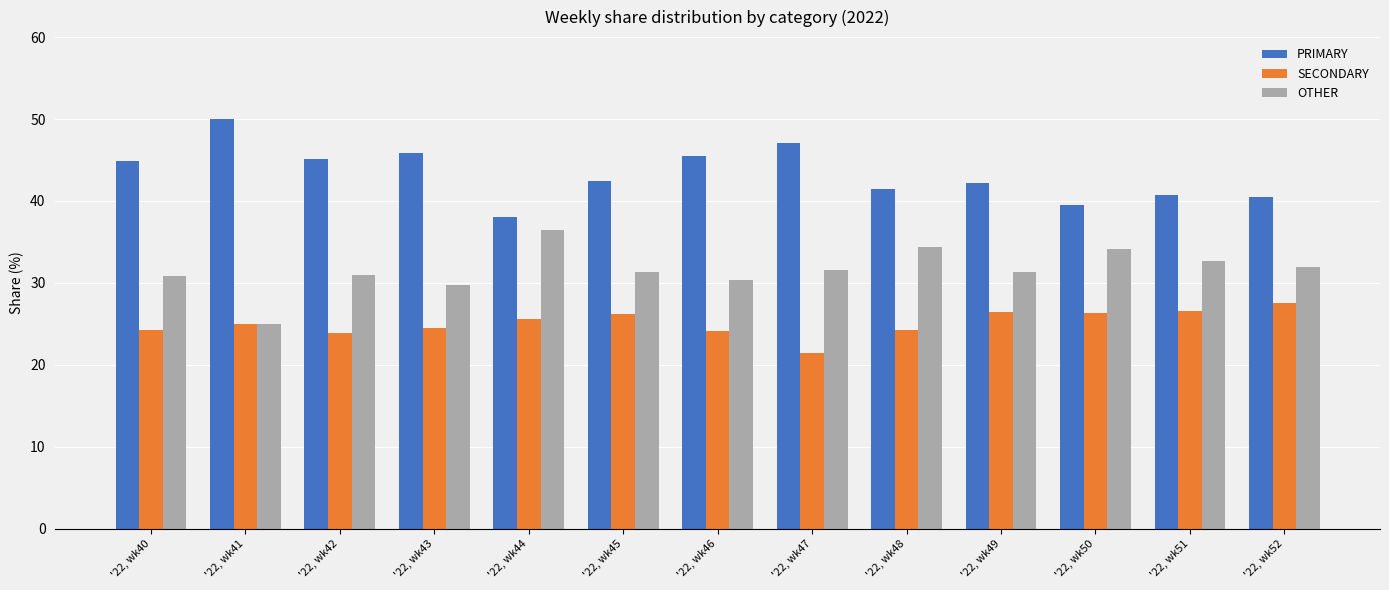

What is the spread (max minus min) of values at '22, wk41?

25.0